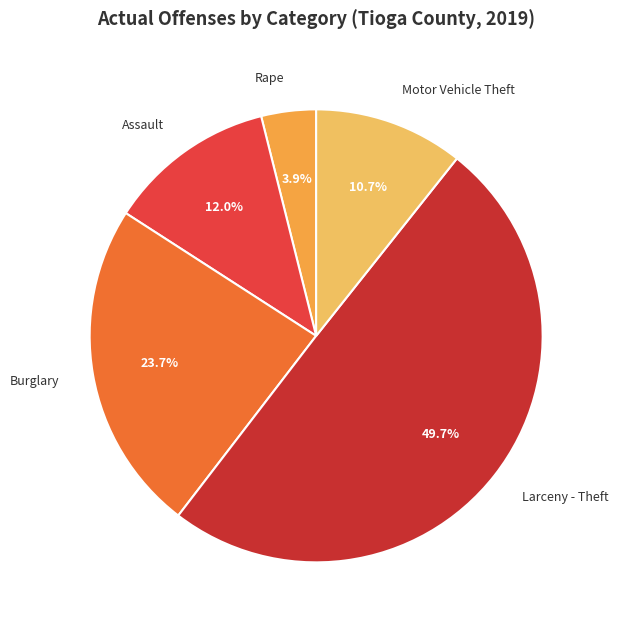

What percentage is the Motor Vehicle Theft slice, to the nearest percent?

11%